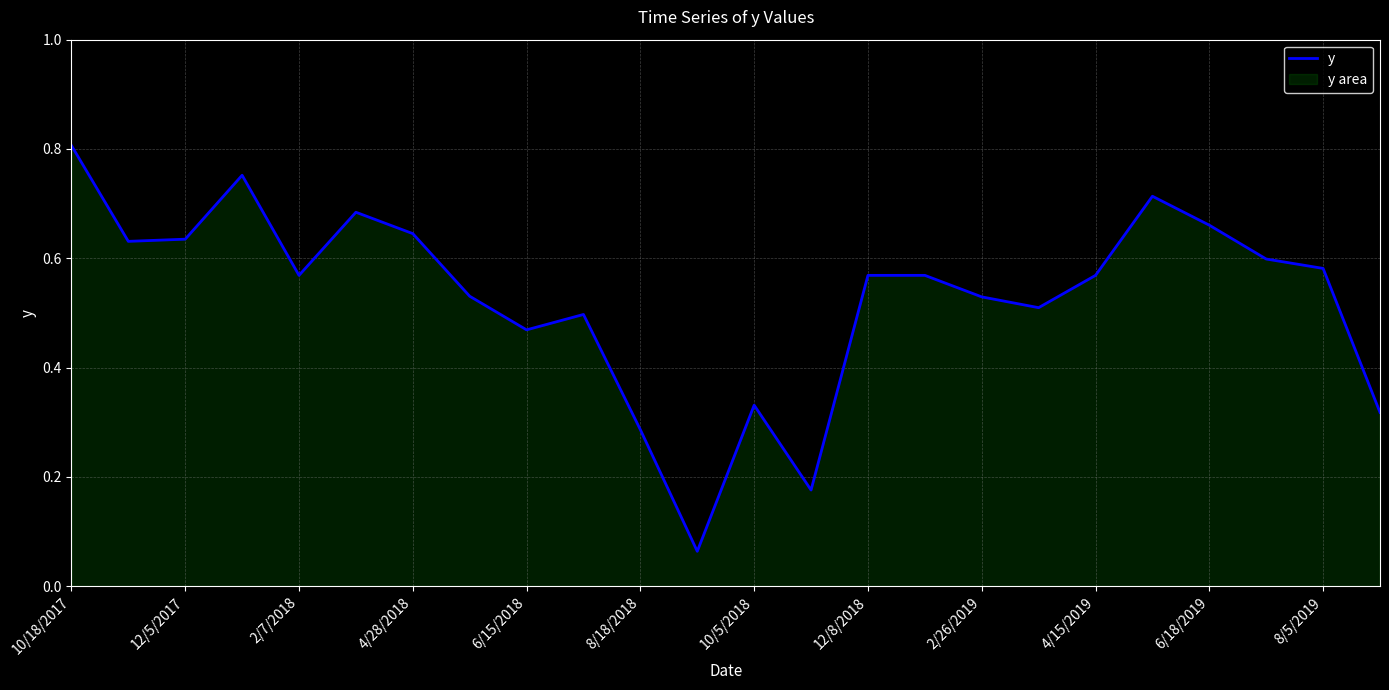

At which category does the chart reach its peak across all series?

10/18/2017